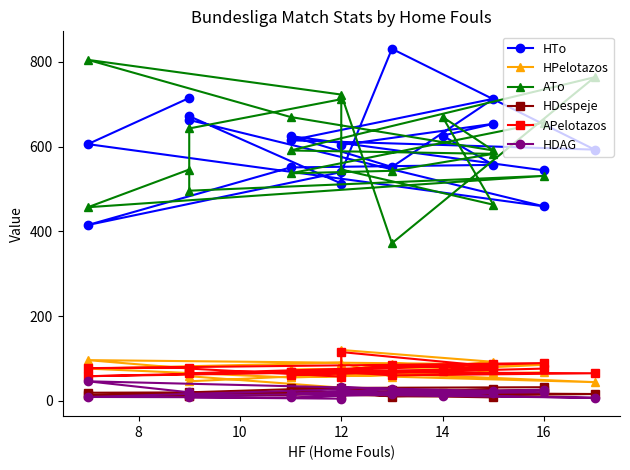

List the series in order of their peak value, lowest first.

HDespeje, HDAG, APelotazos, HPelotazos, ATo, HTo